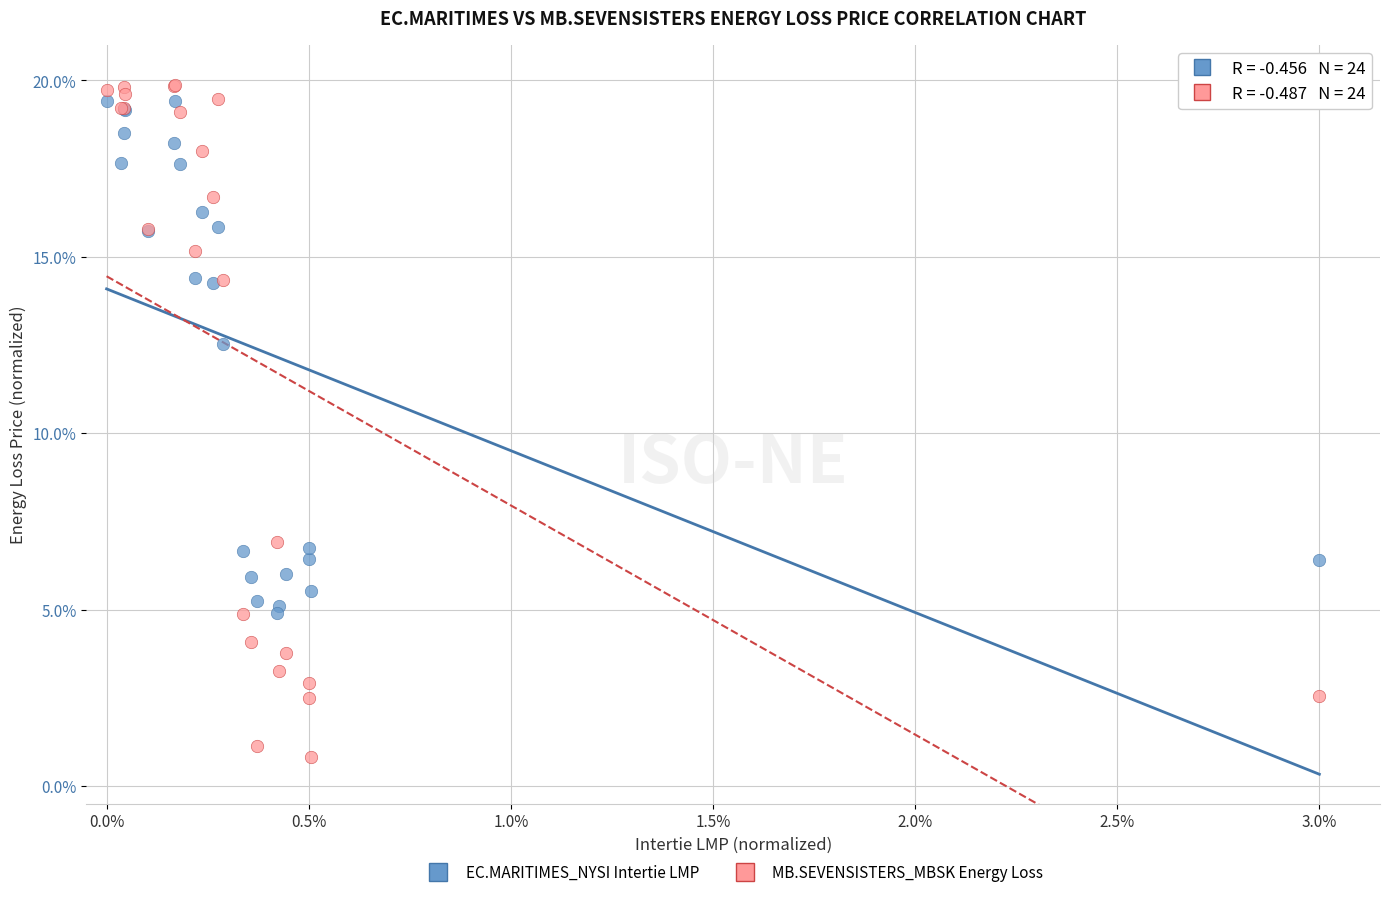

Across all series, what Y value is closest to 10?

12.5